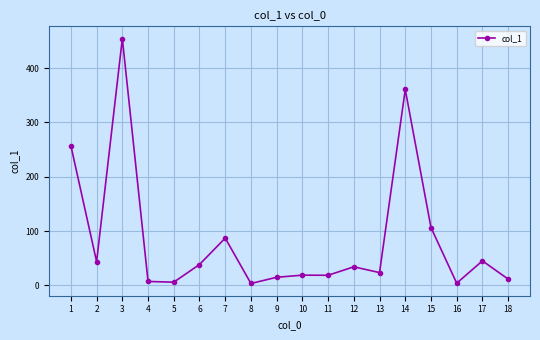

What is the greatest value displayed?

454.3